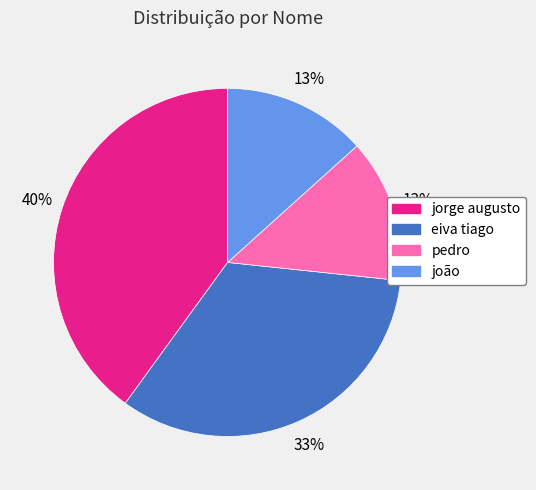

Between pedro and eiva tiago, which is larger?

eiva tiago